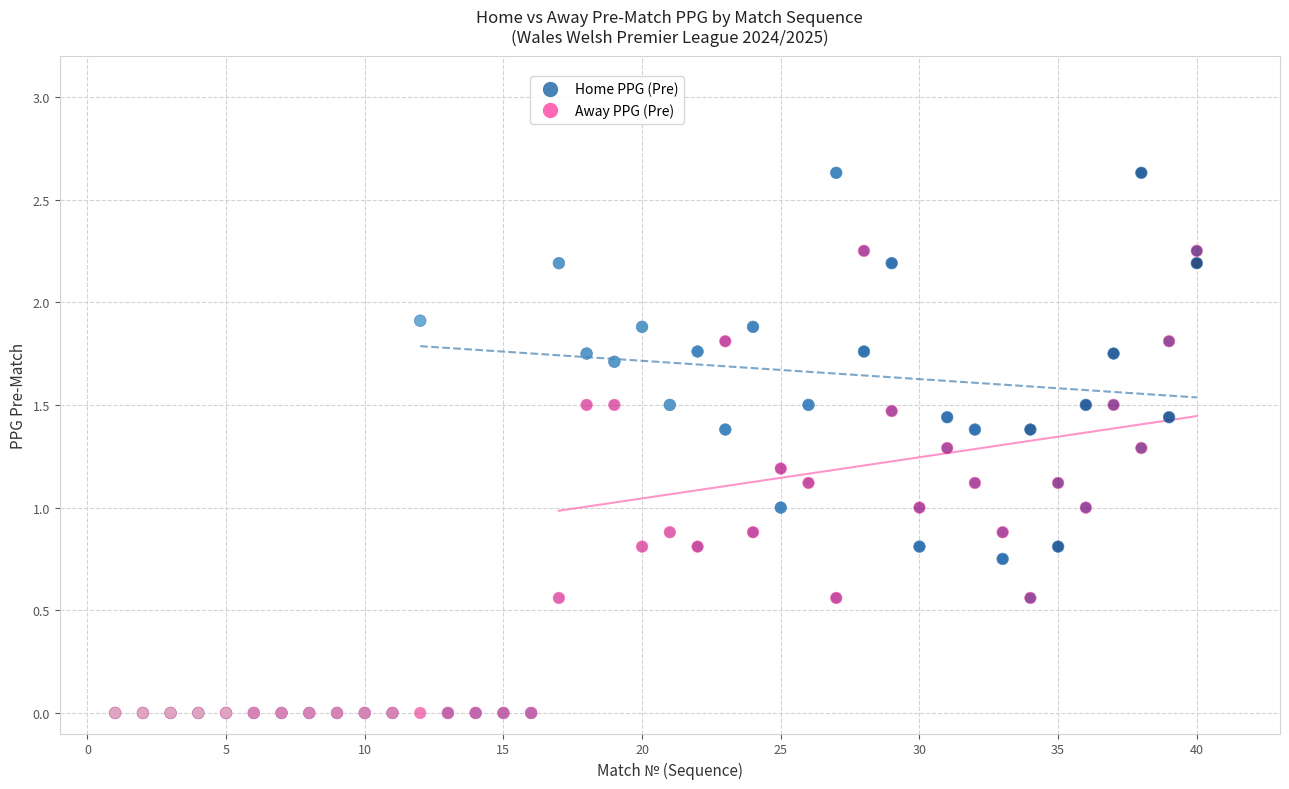

Which series contains the highest Y value?

Home PPG (Pre)